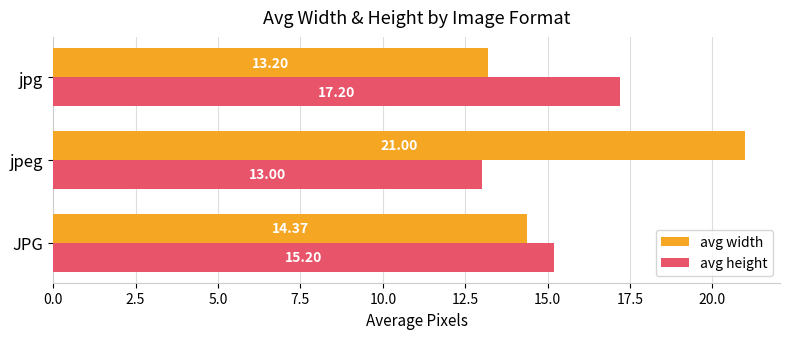

List the labels in order of avg width value, smallest first.

jpg, JPG, jpeg